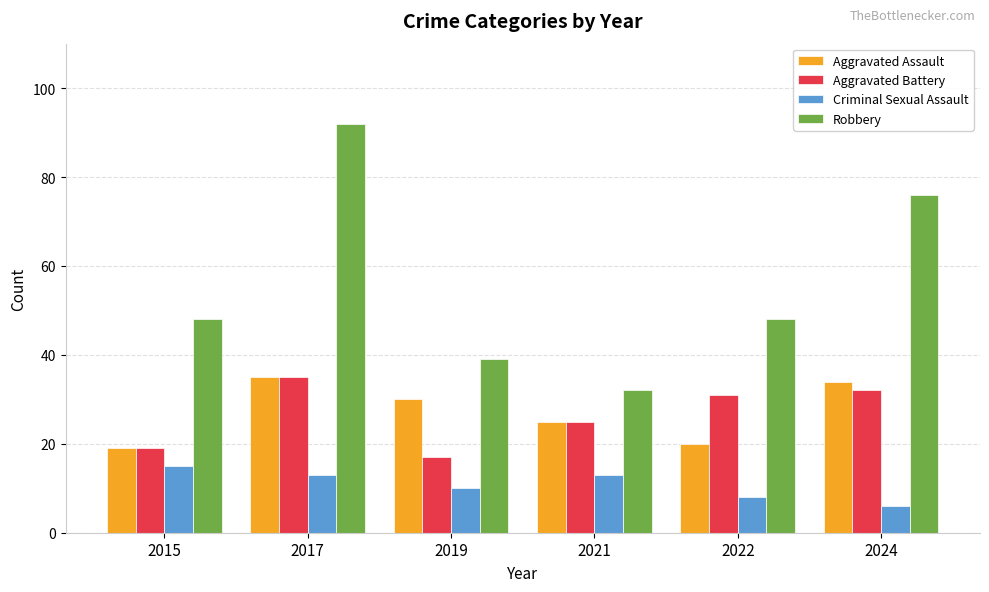

Reading right to left, transcribe all the data shown in this chart.

Aggravated Assault: 34	20	25	30	35	19
Aggravated Battery: 32	31	25	17	35	19
Criminal Sexual Assault: 6	8	13	10	13	15
Robbery: 76	48	32	39	92	48